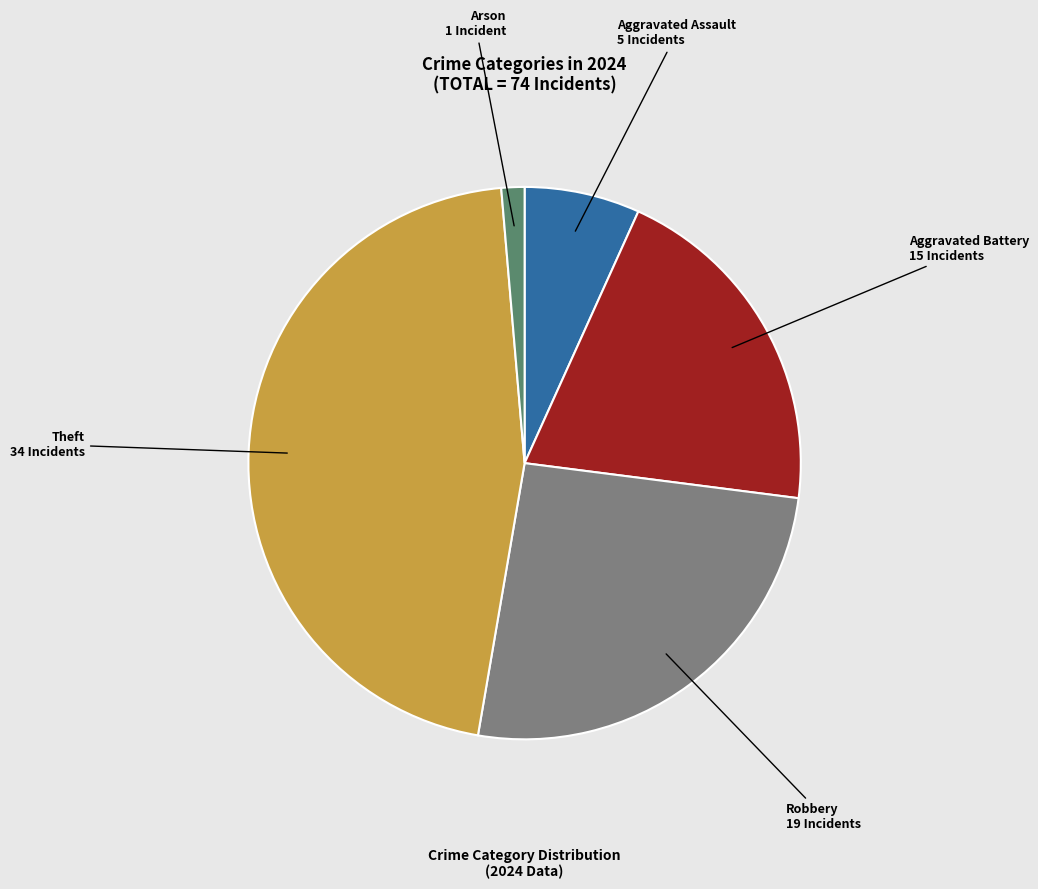

Is there any slice that represents more than half of the pie?

No